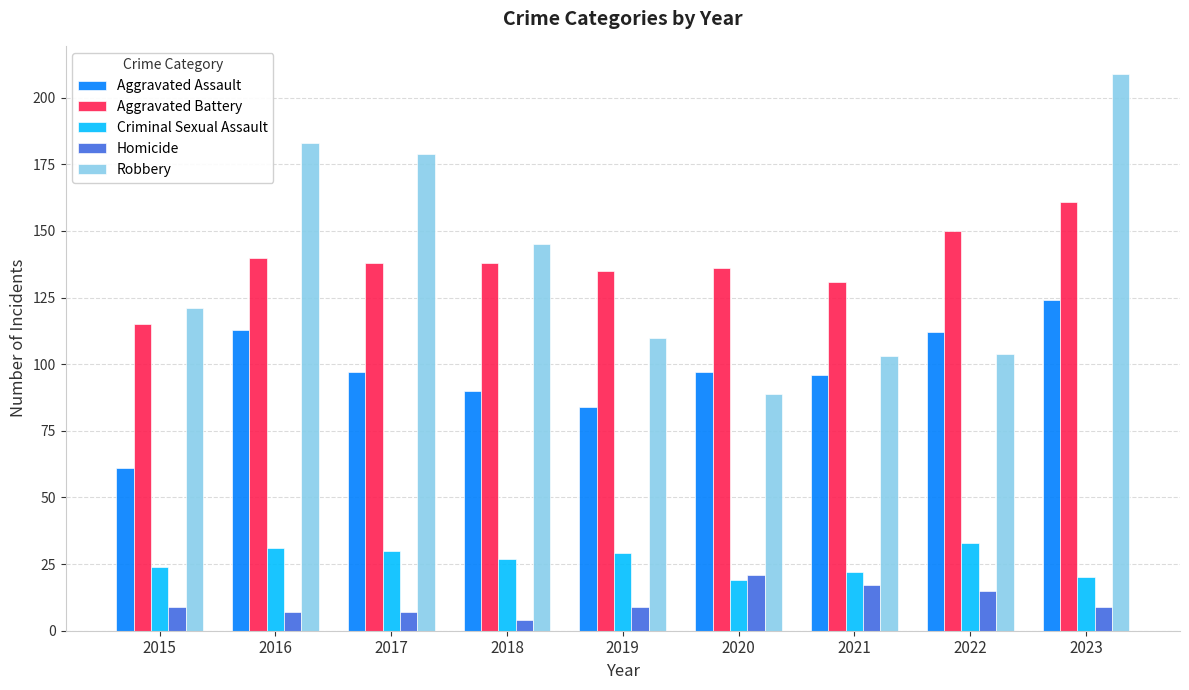

Reading left to right, extract all data points from this chart.

Aggravated Assault: 61	113	97	90	84	97	96	112	124
Aggravated Battery: 115	140	138	138	135	136	131	150	161
Criminal Sexual Assault: 24	31	30	27	29	19	22	33	20
Homicide: 9	7	7	4	9	21	17	15	9
Robbery: 121	183	179	145	110	89	103	104	209